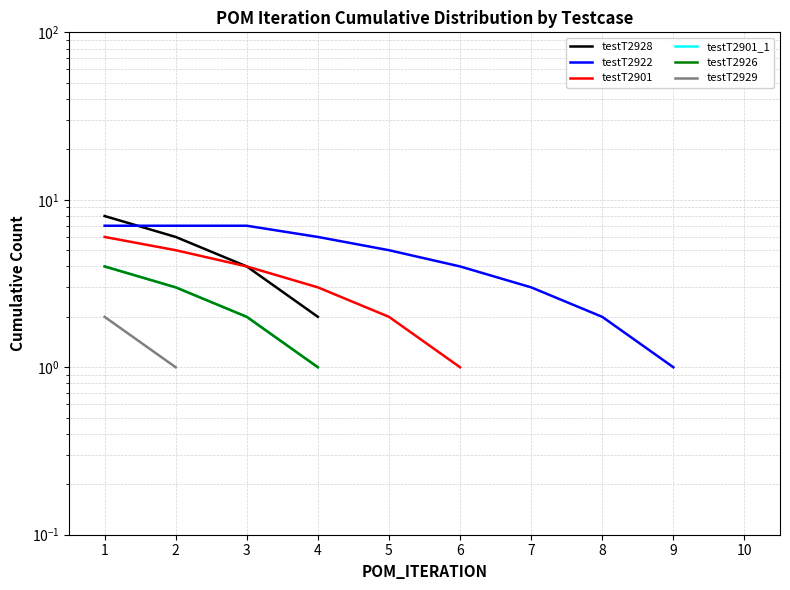

At how many categories does at least one series exceed 1?

8